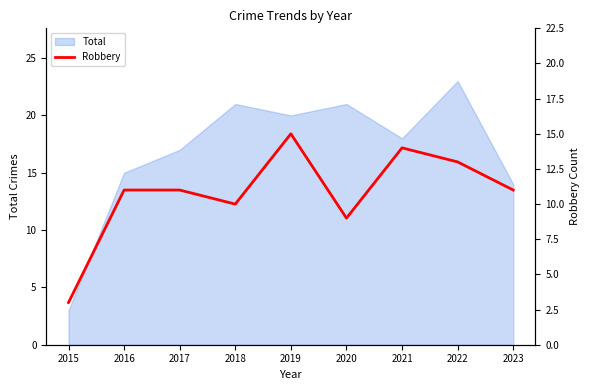

At which label does the data first exceed 11?

2019